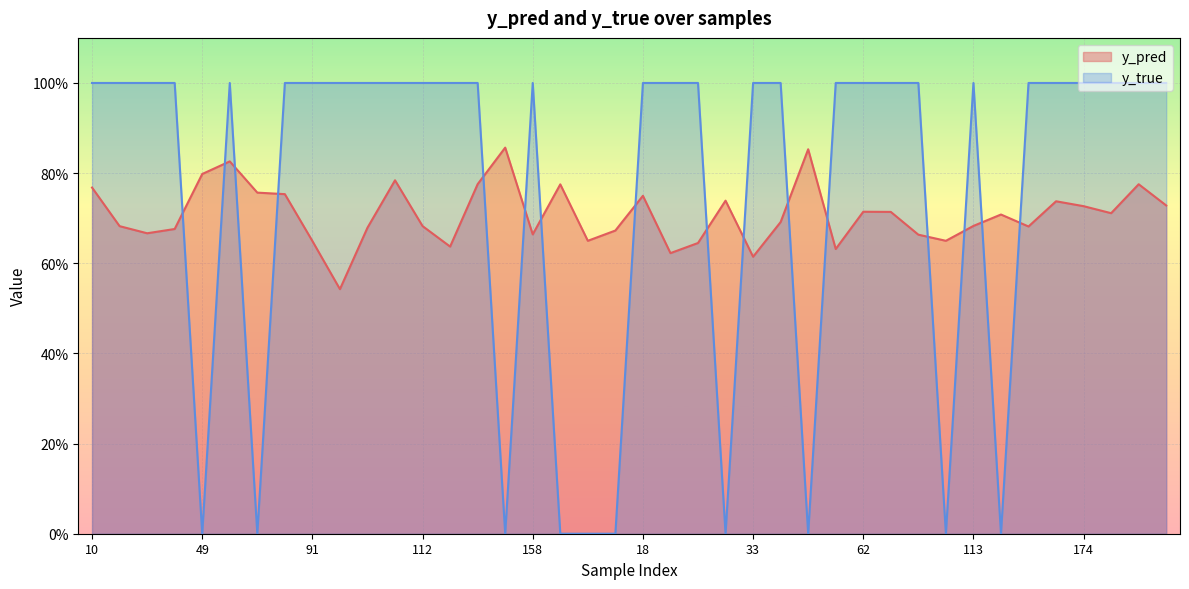

Reading left to right, what are all the values shown in this chart?

y_pred: 10=0.8	26=0.7	35=0.7	40=0.7	49=0.8	50=0.8	76=0.8	77=0.8	91=0.6	101=0.5	108=0.7	110=0.8	112=0.7	117=0.6	153=0.8	154=0.9	158=0.7	159=0.8	176=0.6	13=0.7	18=0.7	28=0.6	29=0.6	30=0.7	33=0.6	34=0.7	48=0.9	54=0.6	62=0.7	65=0.7	80=0.7	90=0.6	113=0.7	119=0.7	157=0.7	160=0.7	174=0.7	180=0.7	3=0.8	9=0.7
y_true: 10=1.0	26=1.0	35=1.0	40=1.0	49=0.0	50=1.0	76=0.0	77=1.0	91=1.0	101=1.0	108=1.0	110=1.0	112=1.0	117=1.0	153=1.0	154=0.0	158=1.0	159=0.0	176=0.0	13=0.0	18=1.0	28=1.0	29=1.0	30=0.0	33=1.0	34=1.0	48=0.0	54=1.0	62=1.0	65=1.0	80=1.0	90=0.0	113=1.0	119=0.0	157=1.0	160=1.0	174=1.0	180=1.0	3=1.0	9=1.0